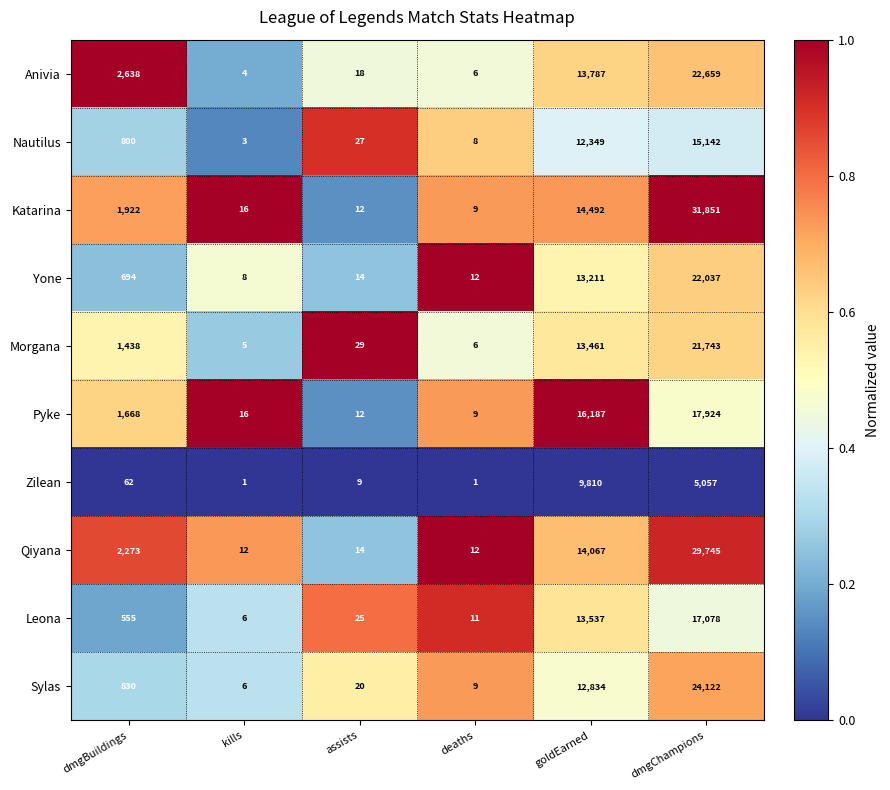

The value of Nautilus at kills is 3. True or false?

True